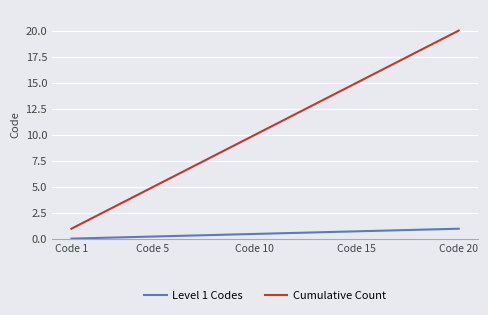

Which series has the largest range (max minus min)?

Cumulative Count